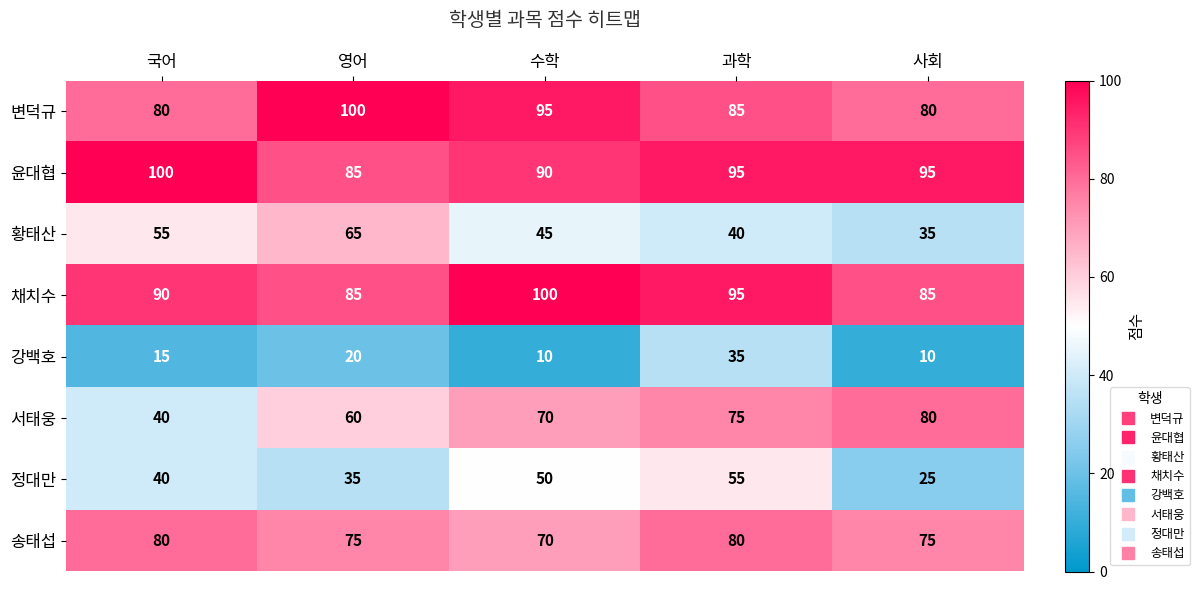

True or false: 황태산 has a value of 55 at 국어.

True